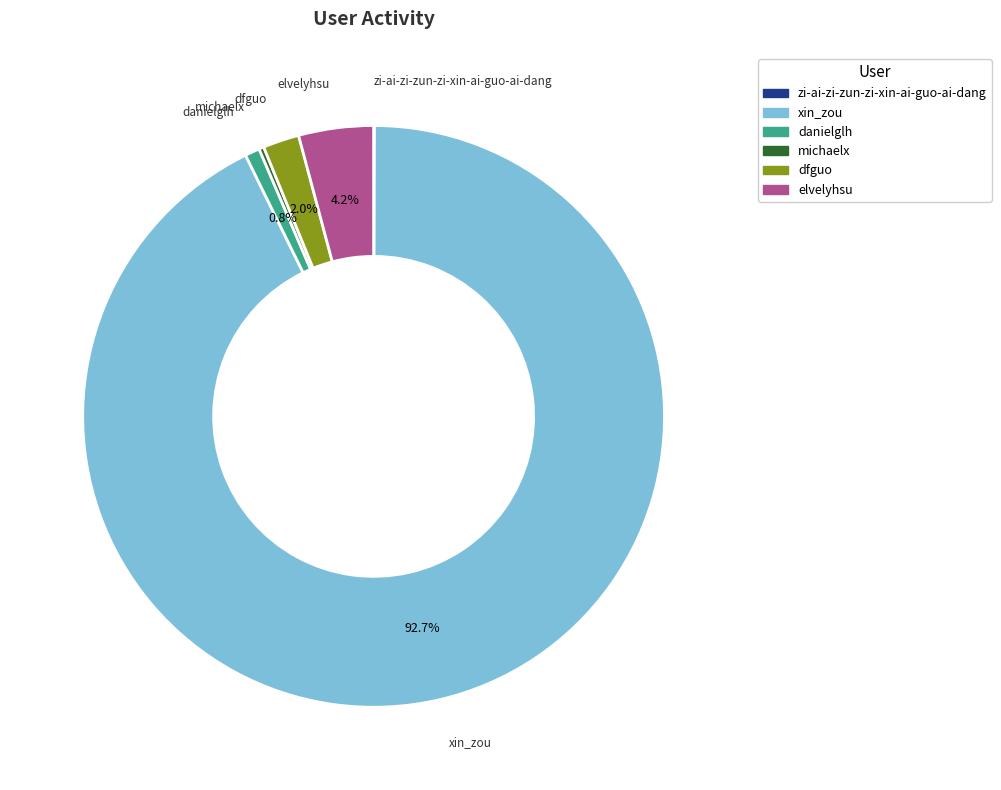

Which category accounts for the majority?

xin_zou